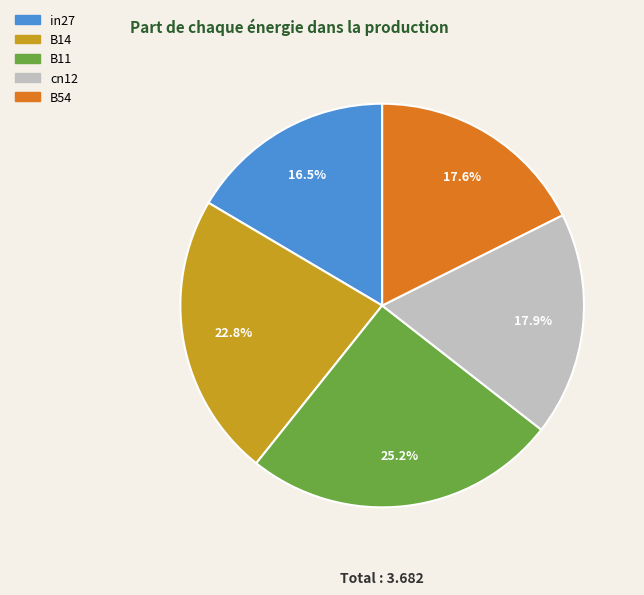

Which category has the biggest portion of the pie?

B11